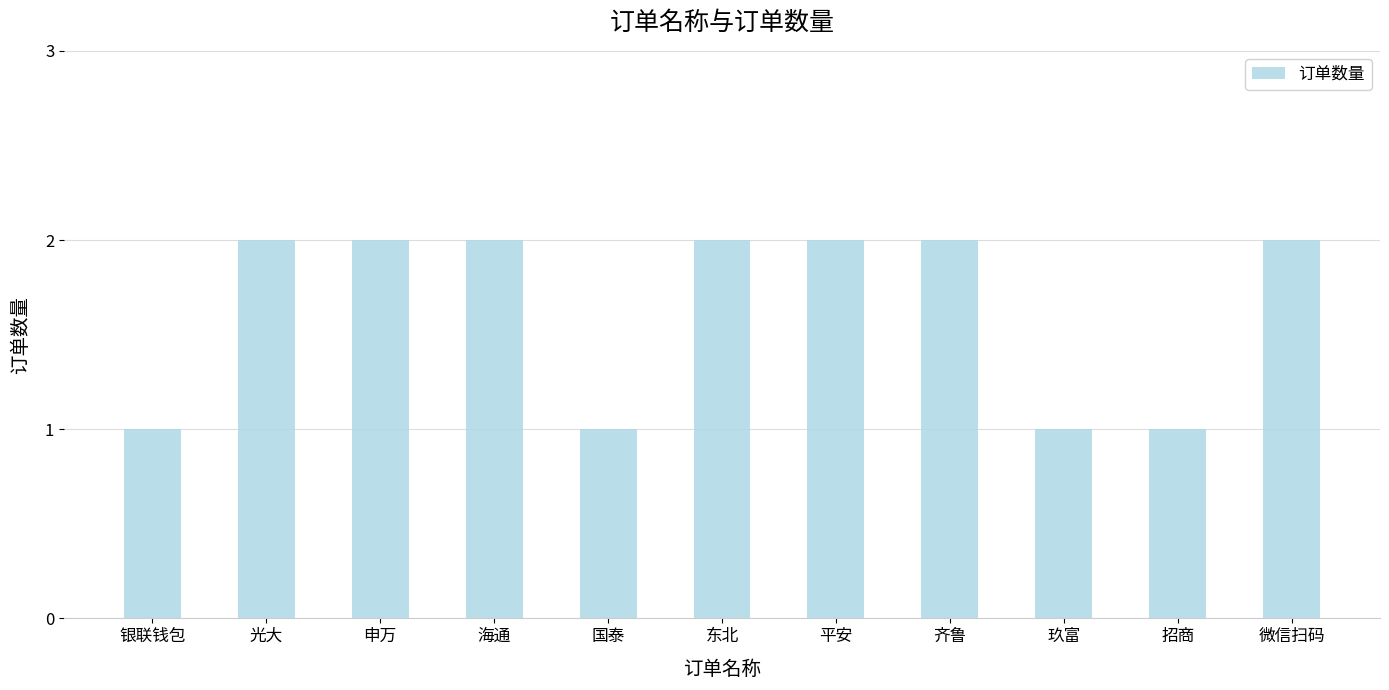

What is the label of the 9th bar from the left?

玖富